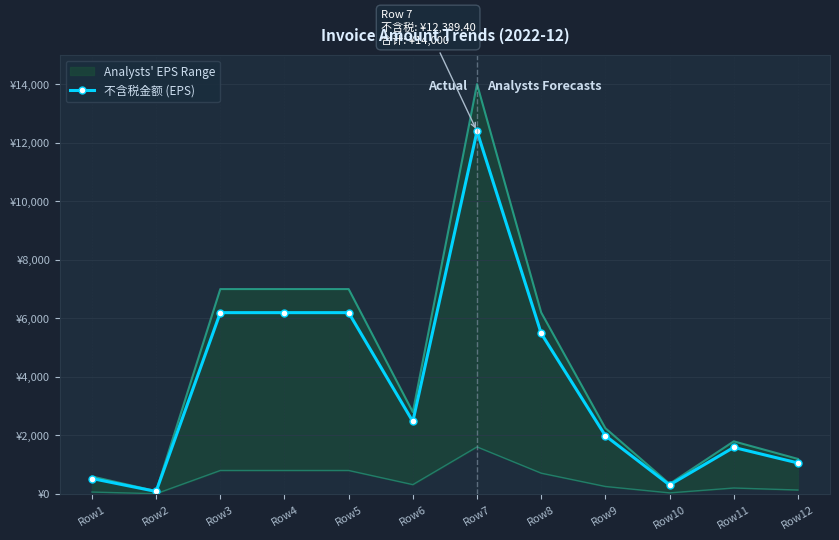

Count the number of values greater than 2477.

6